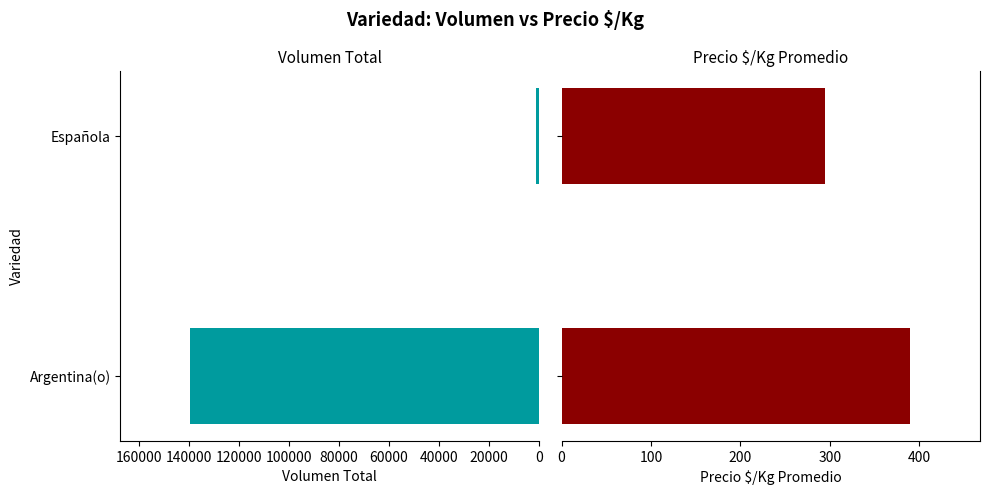

Reading left to right, list all the values displayed in this chart.

Volumen Total: 139550	1263
Precio $/Kg: 390	295